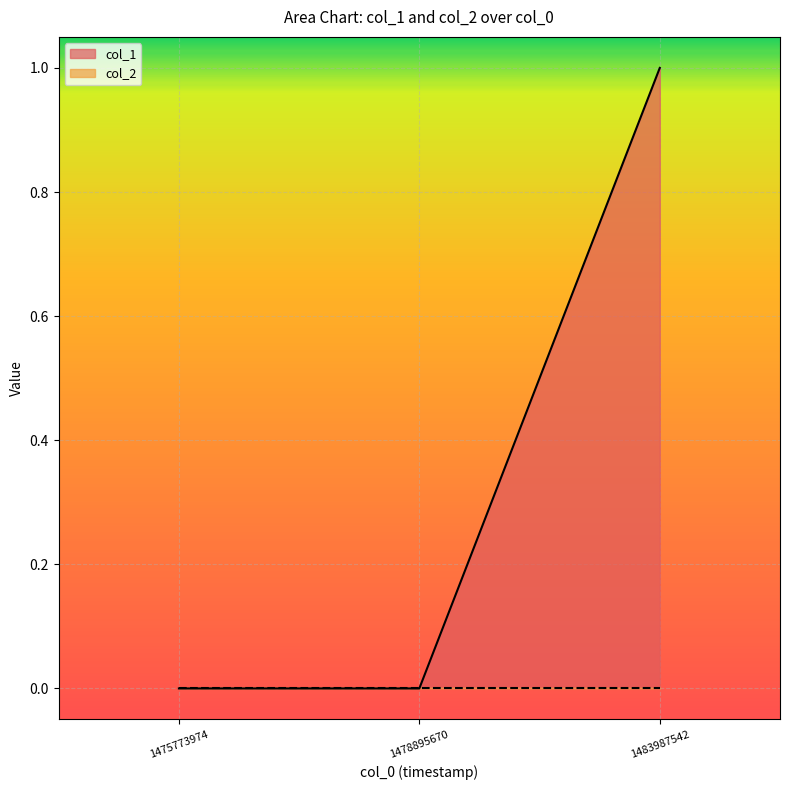

Which category has the highest value across all series?

1483987542